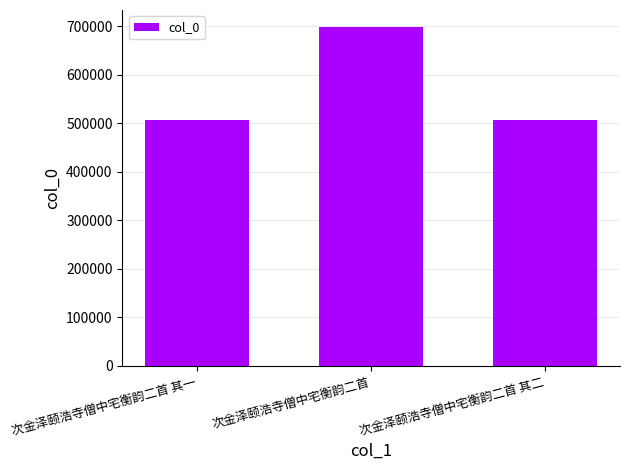

What is the smallest value displayed?

507275